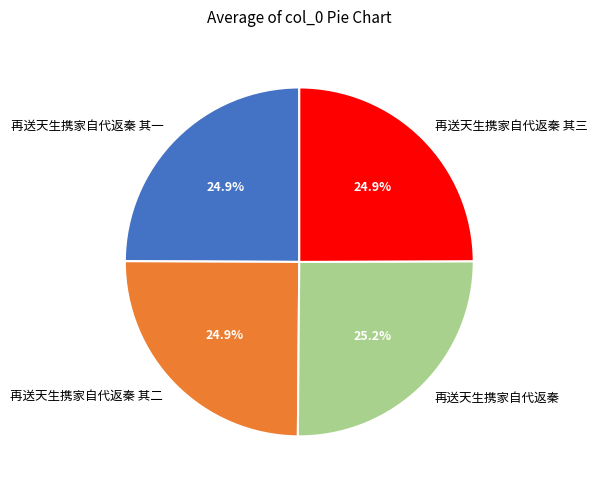

How much of the chart is everything except 再送天生携家自代返秦 其二?

75.1%